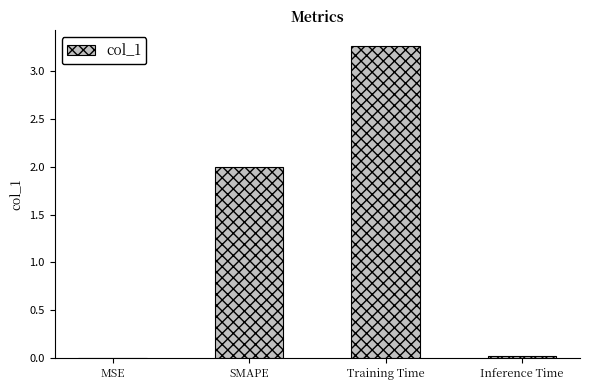

What is the average value?

1.3